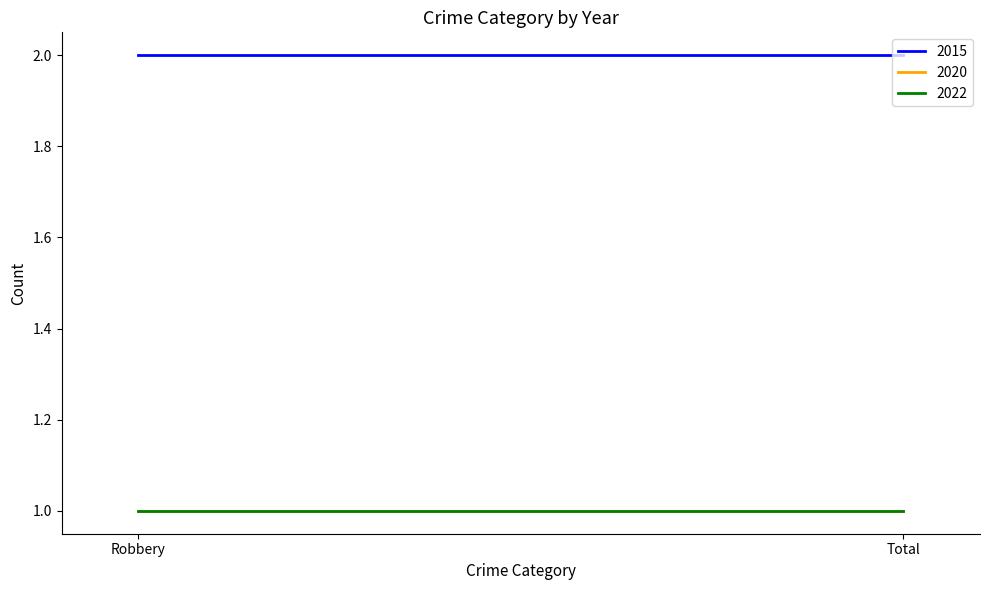

True or false: 2022 has a value of 2 at Total.

False